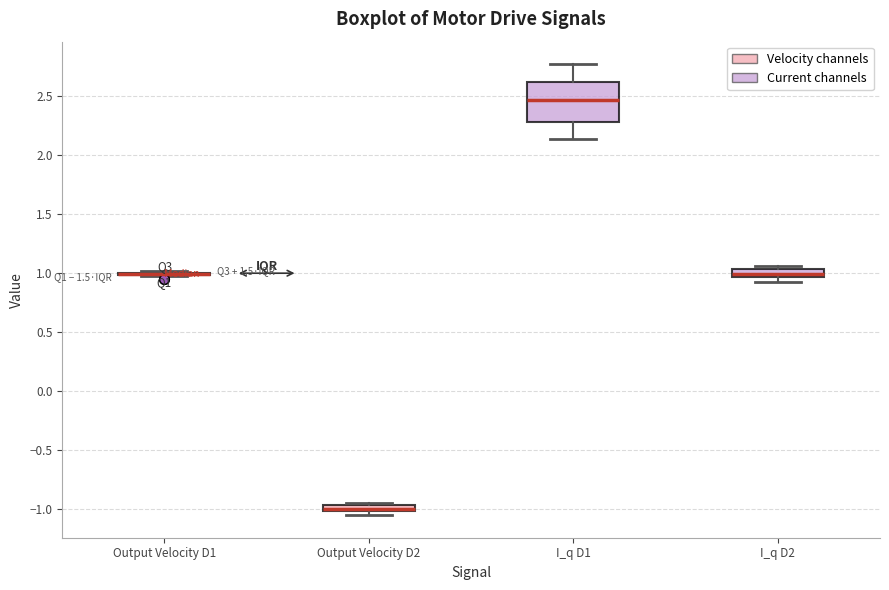

Comparing the boxes themselves (not the whiskers), which one is the tallest?

I_q D1